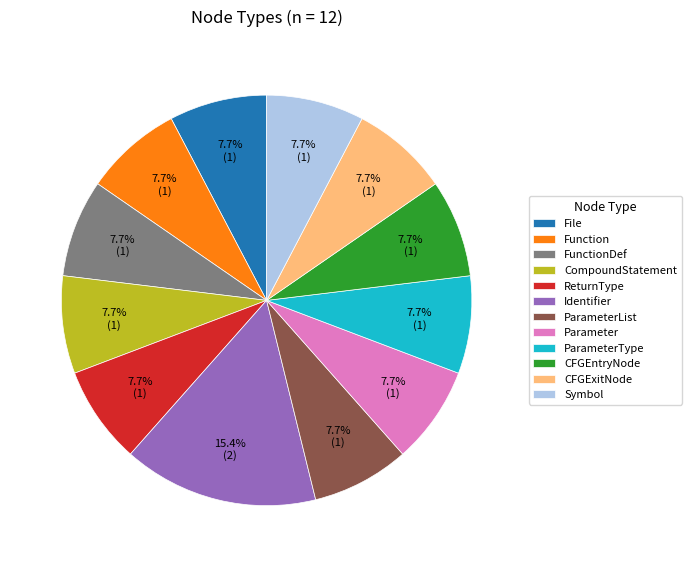

True or false: CFGExitNode accounts for 8% of the total.

True